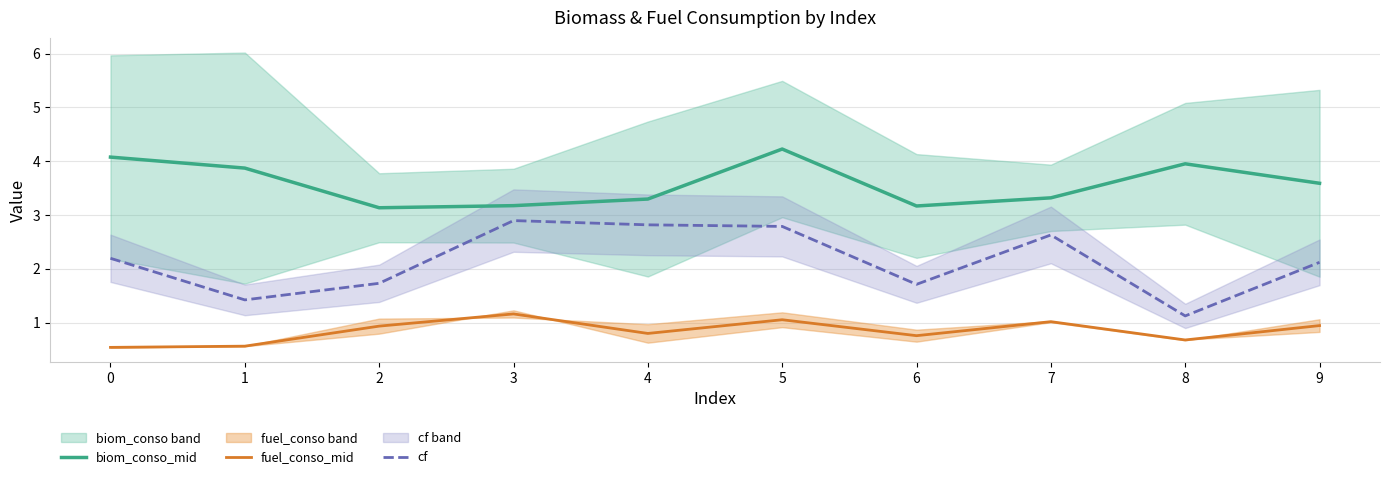

Reading left to right, list all the values displayed in this chart.

biom_conso_mid: 0=4.1	1=3.9	2=3.1	3=3.2	4=3.3	5=4.2	6=3.2	7=3.3	8=4.0	9=3.6
fuel_conso_mid: 0=0.5	1=0.6	2=0.9	3=1.2	4=0.8	5=1.1	6=0.8	7=1.0	8=0.7	9=0.9
cf: 0=2.2	1=1.4	2=1.7	3=2.9	4=2.8	5=2.8	6=1.7	7=2.6	8=1.1	9=2.1